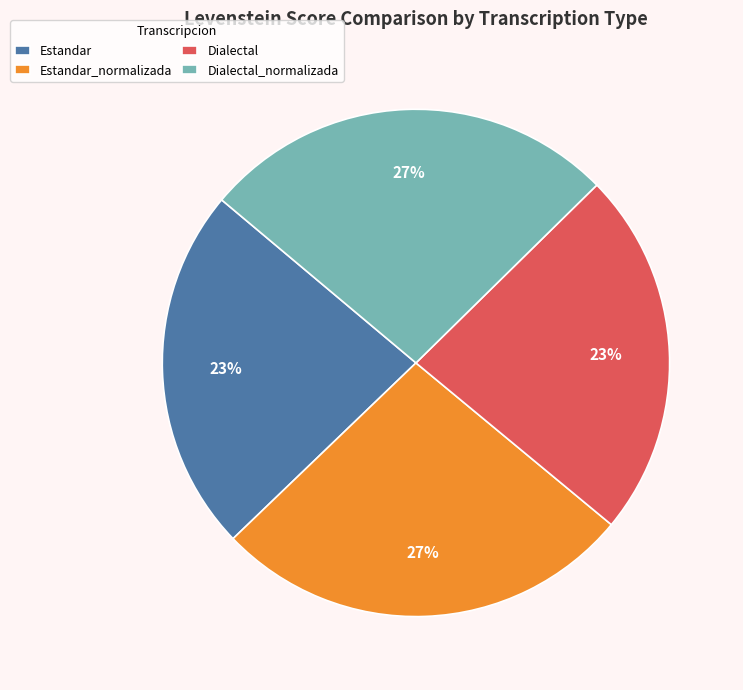

Is Dialectal the majority of the pie?

No